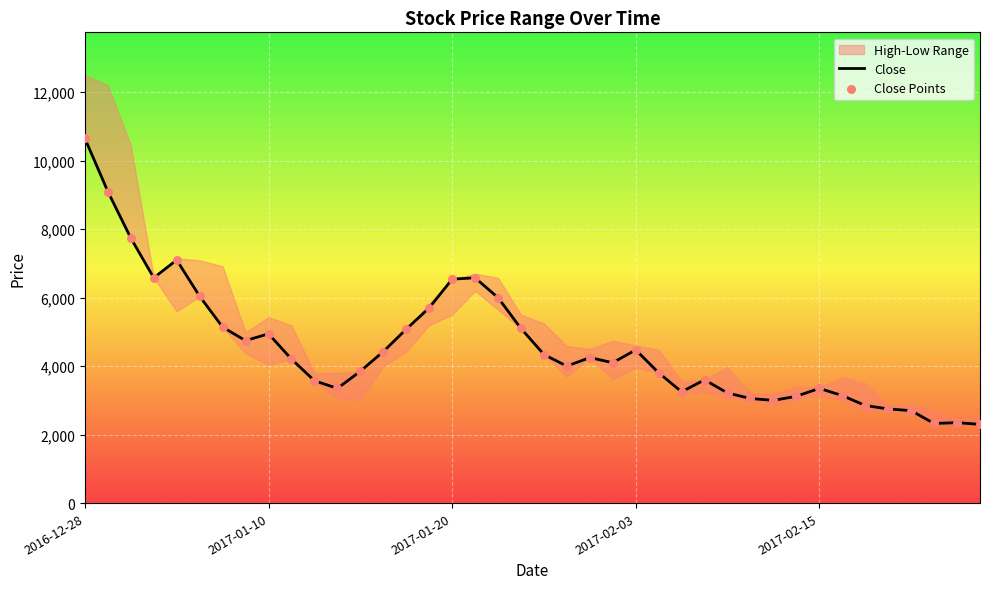

At how many categories does at least one series exceed 3283?

28